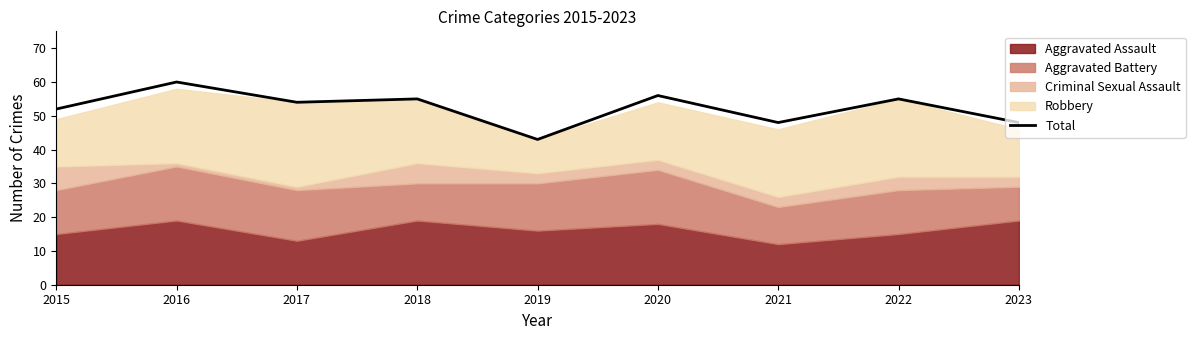

List the labels in order of value, smallest first.

2019, 2021, 2023, 2015, 2017, 2018, 2022, 2020, 2016